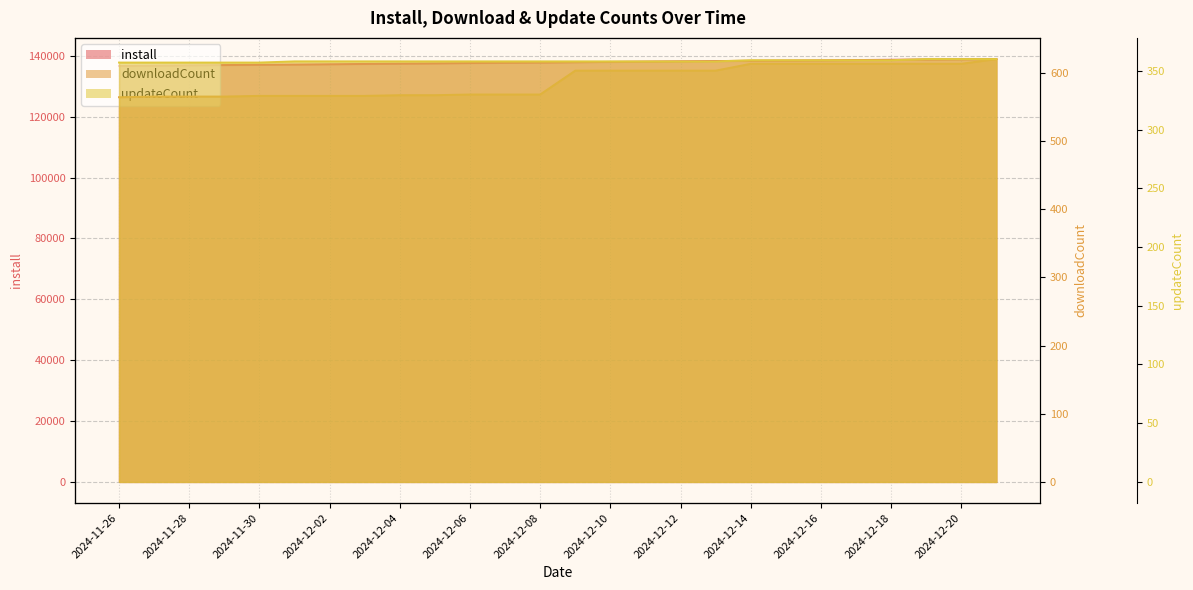

Where is updateCount nearest to the value 358?

2024-12-01